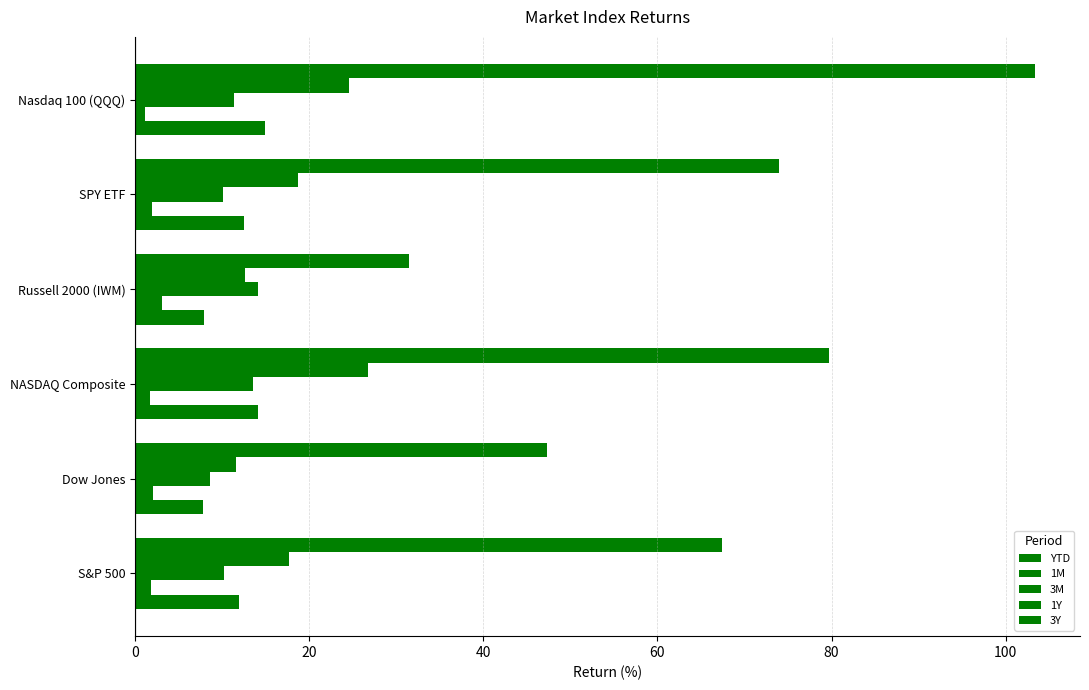

How many series are shown in this chart?

5